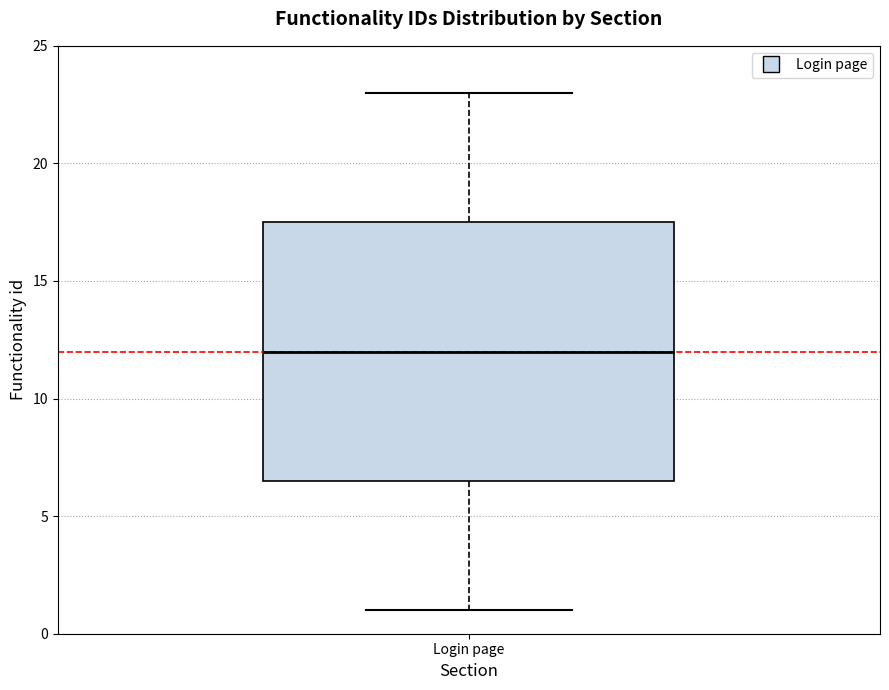

Read this box plot against the y-axis: the position of the median line, the range covered by the box, and the ends of both whiskers. The values are not printed on the chart, so give them approximately, as read against the axis.

median 12.0, box 6.5 to 17.5, whiskers 1.0 to 23.0